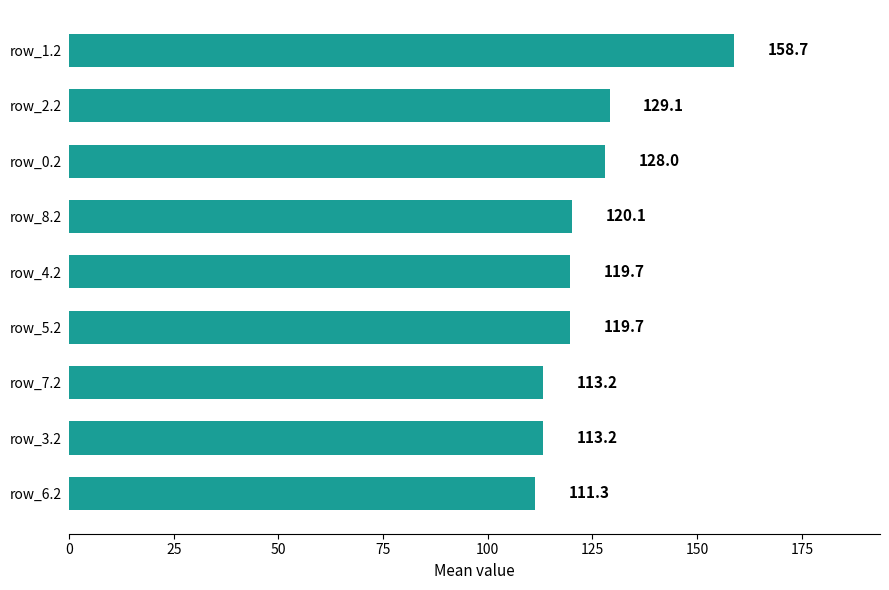

What is the average value?

123.7